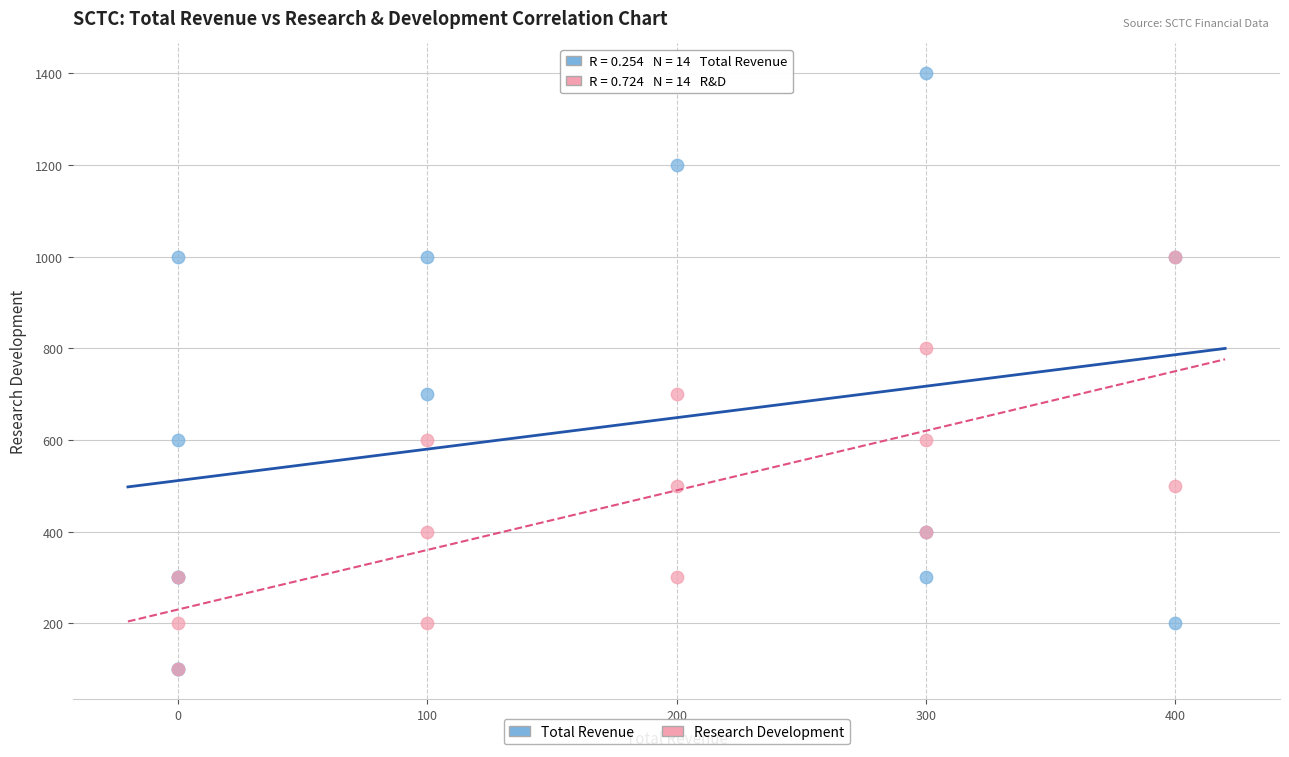

Which series has the widest spread of Y values?

Total Revenue